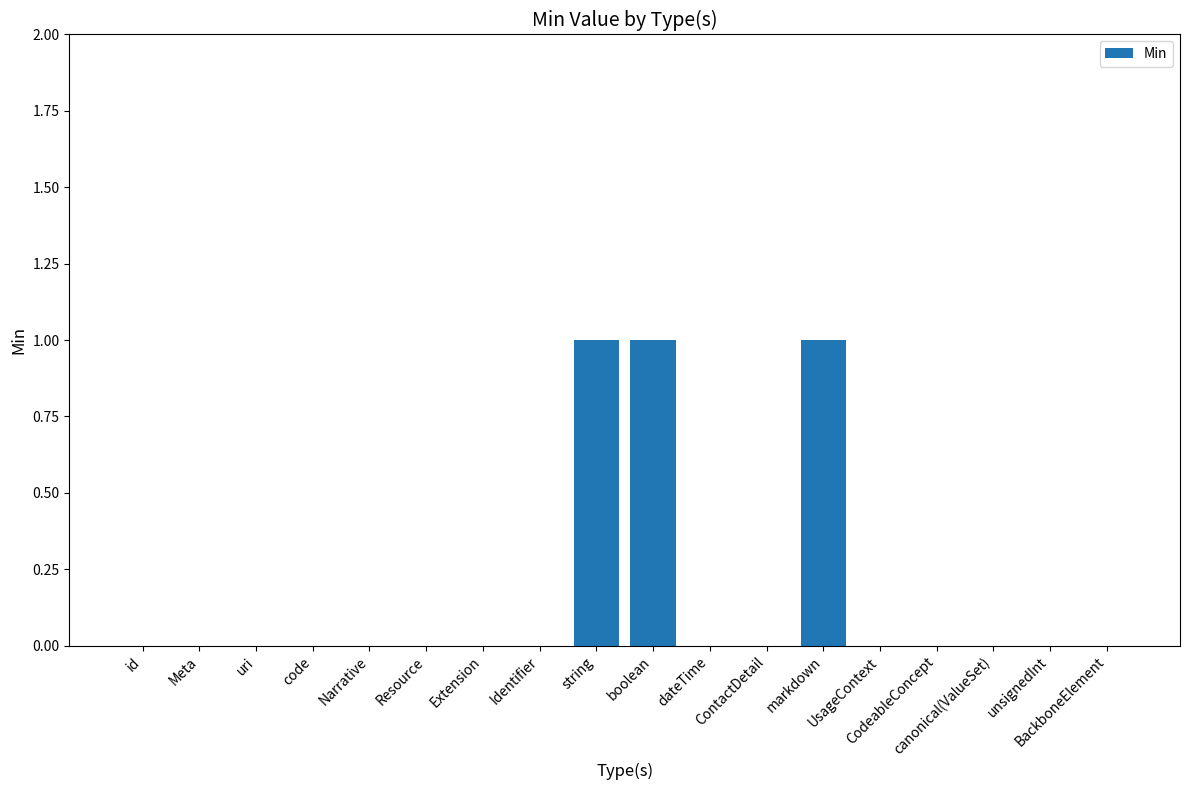

Is it true that the value at canonical(ValueSet) is 0?

True